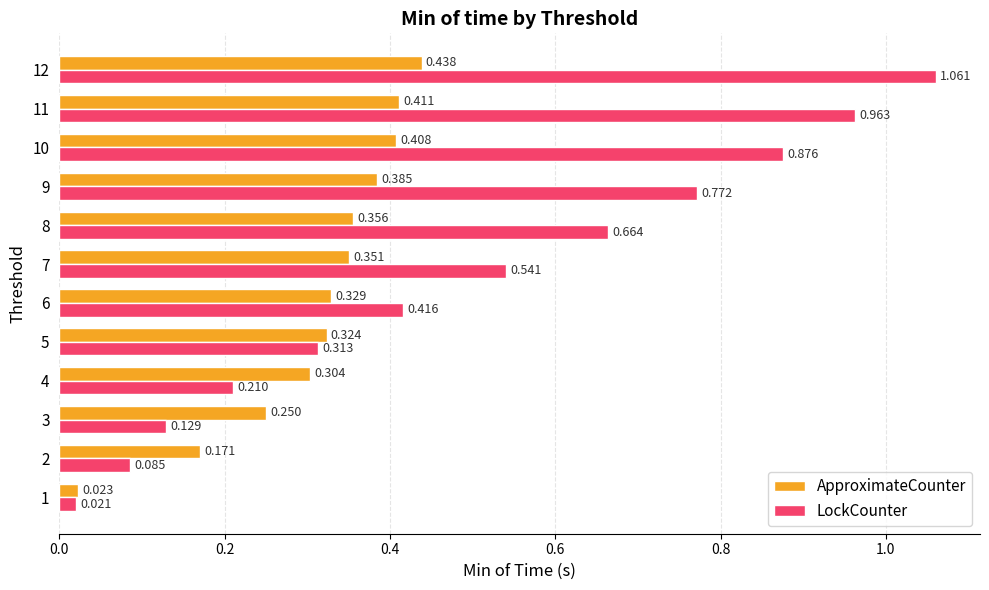

Rank the series by their maximum value, from lowest to highest.

ApproximateCounter, LockCounter